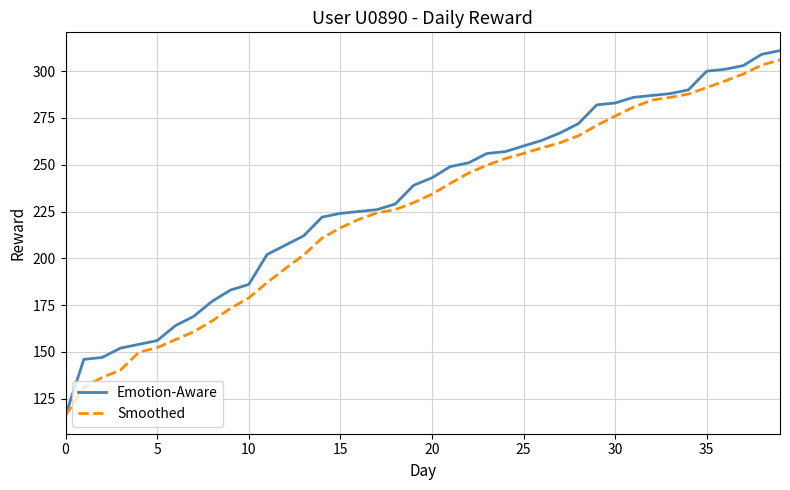

What is the sum of all Smoothed values?

9017.1